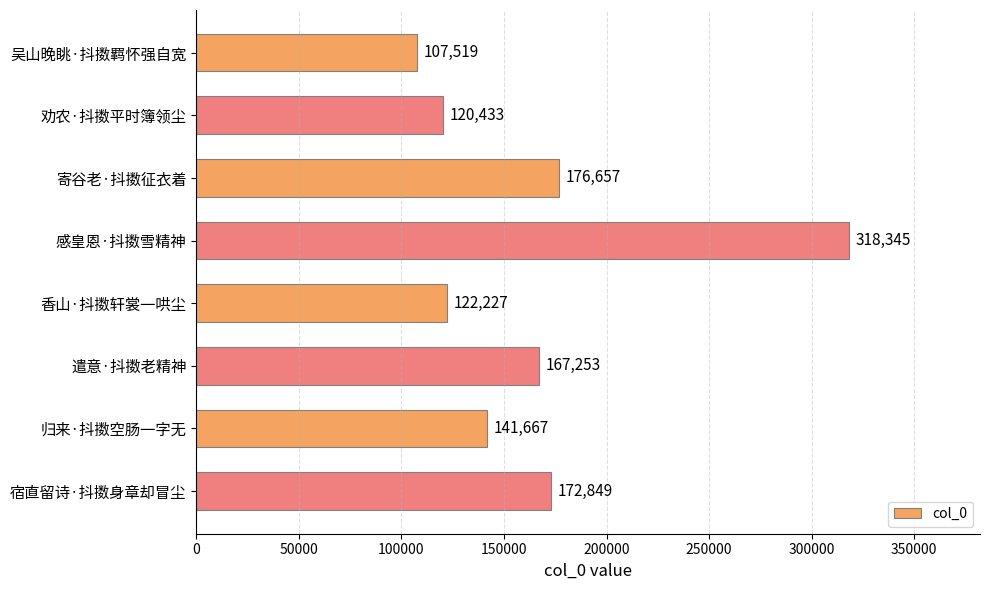

What value does the data have at 吴山晚眺·抖擞羁怀强自宽, to the nearest 10?

107520